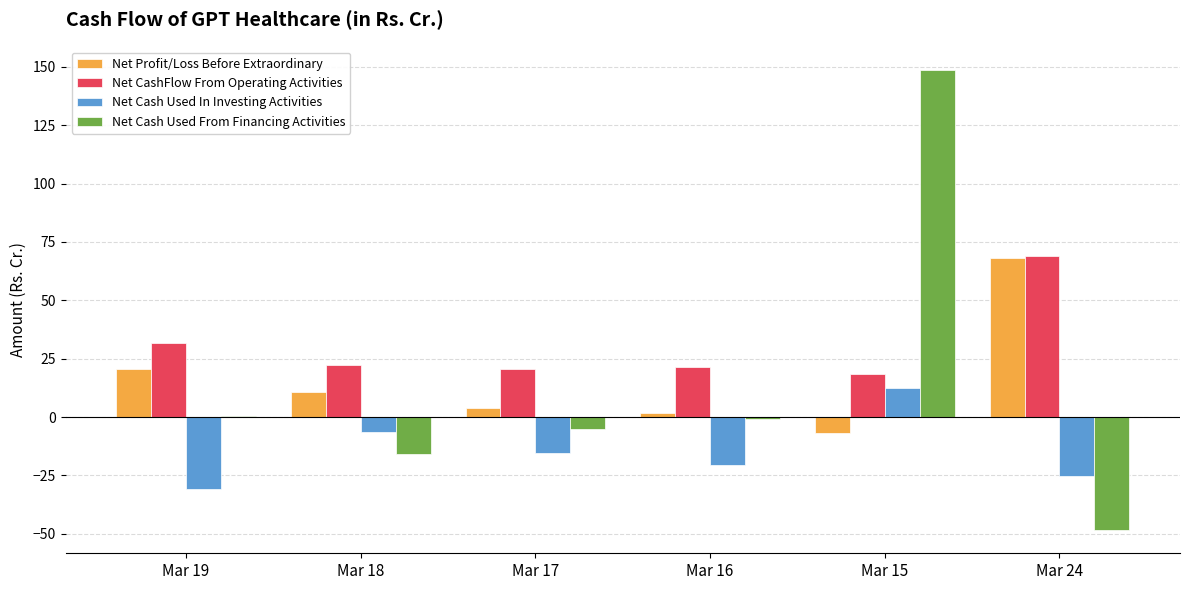

How many series are shown in this chart?

4